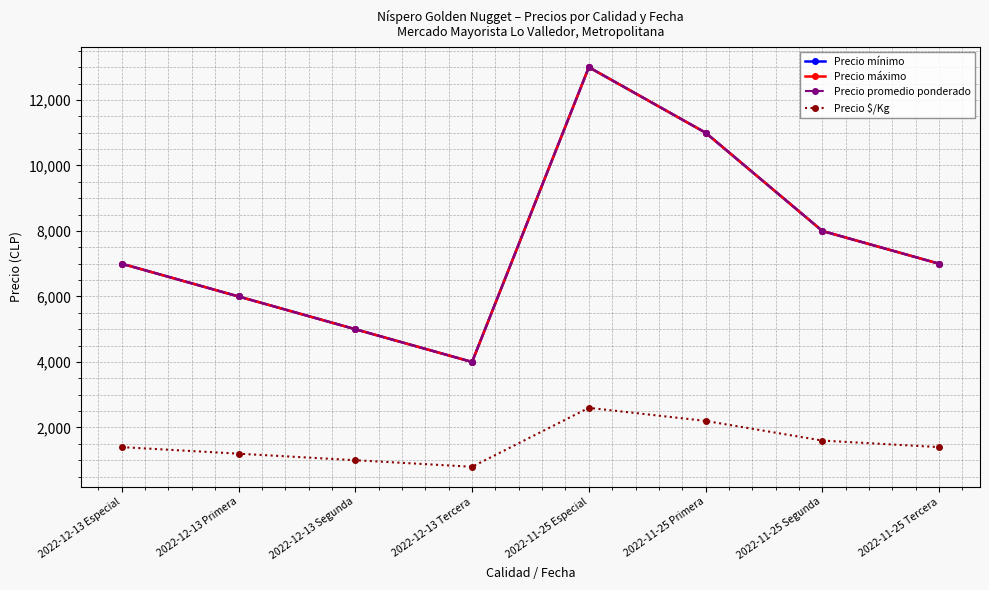

What are all the series names shown in the legend?

Precio mínimo, Precio máximo, Precio promedio ponderado, Precio $/Kg